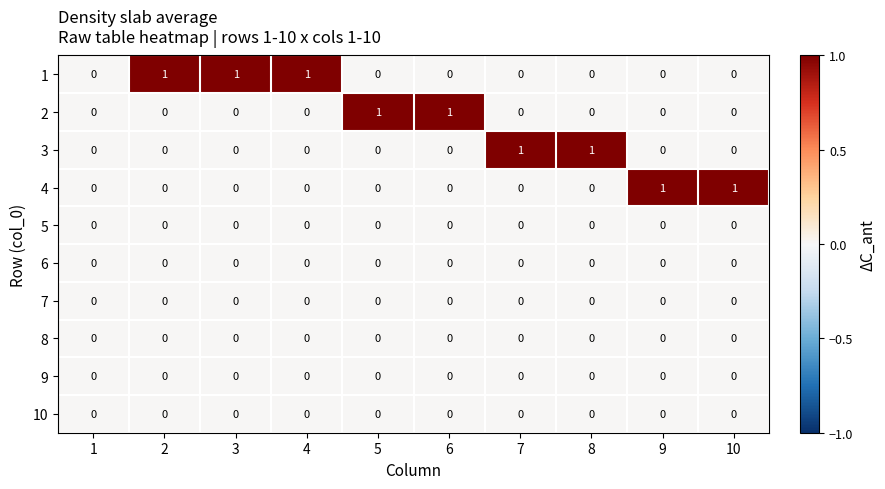

The value of 6 at 1 is 0. True or false?

True